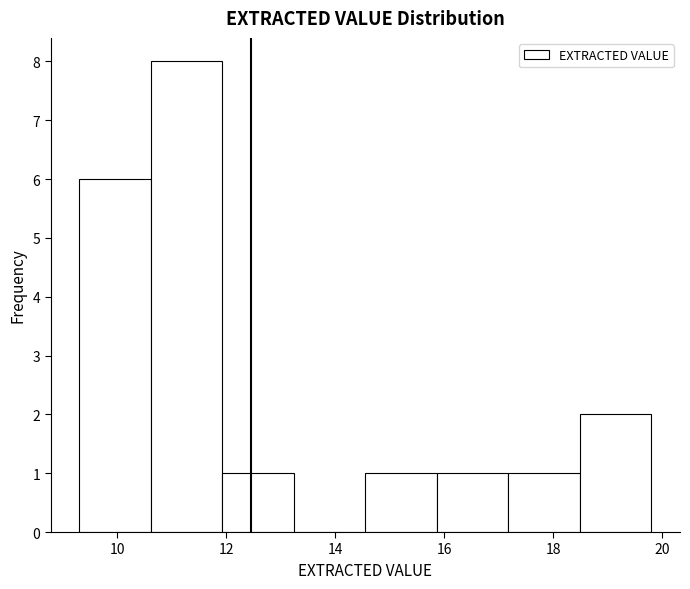

What is the height of the bar covering 17.2 to 18.4 on the x-axis? Neither the bar edges nor the heights are printed on the chart, so give them approximately, as read against the axes.

1